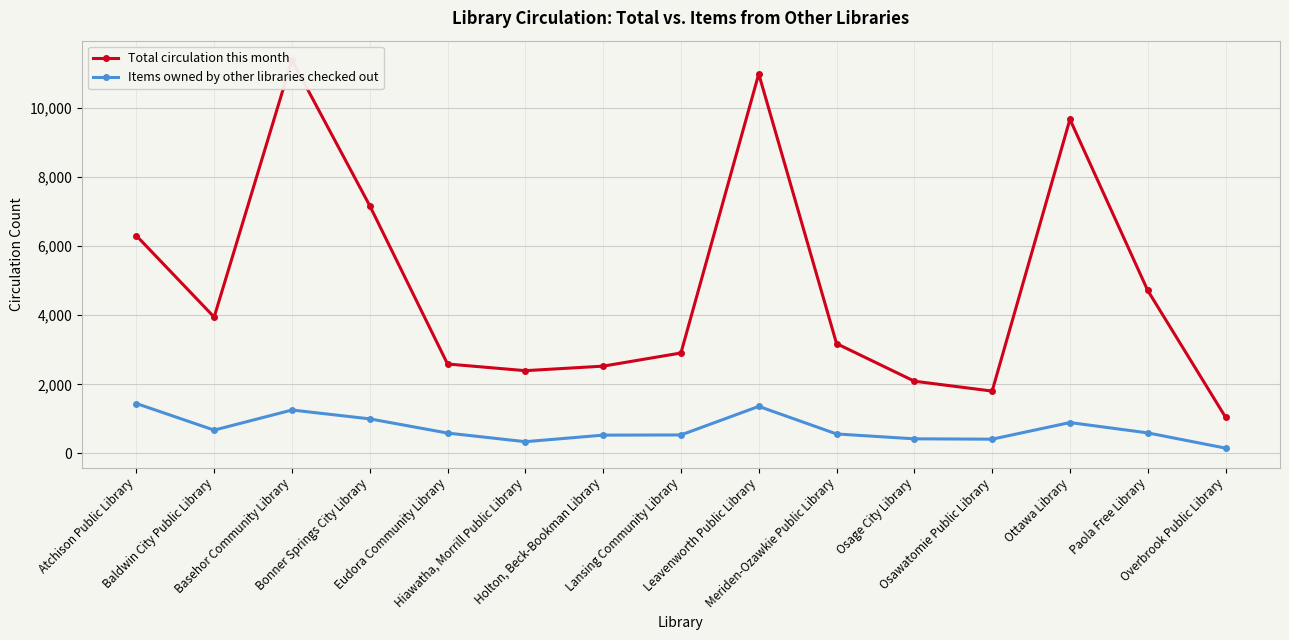

Which series changed the most between Osage City Library and Paola Free Library?

Total circulation this month